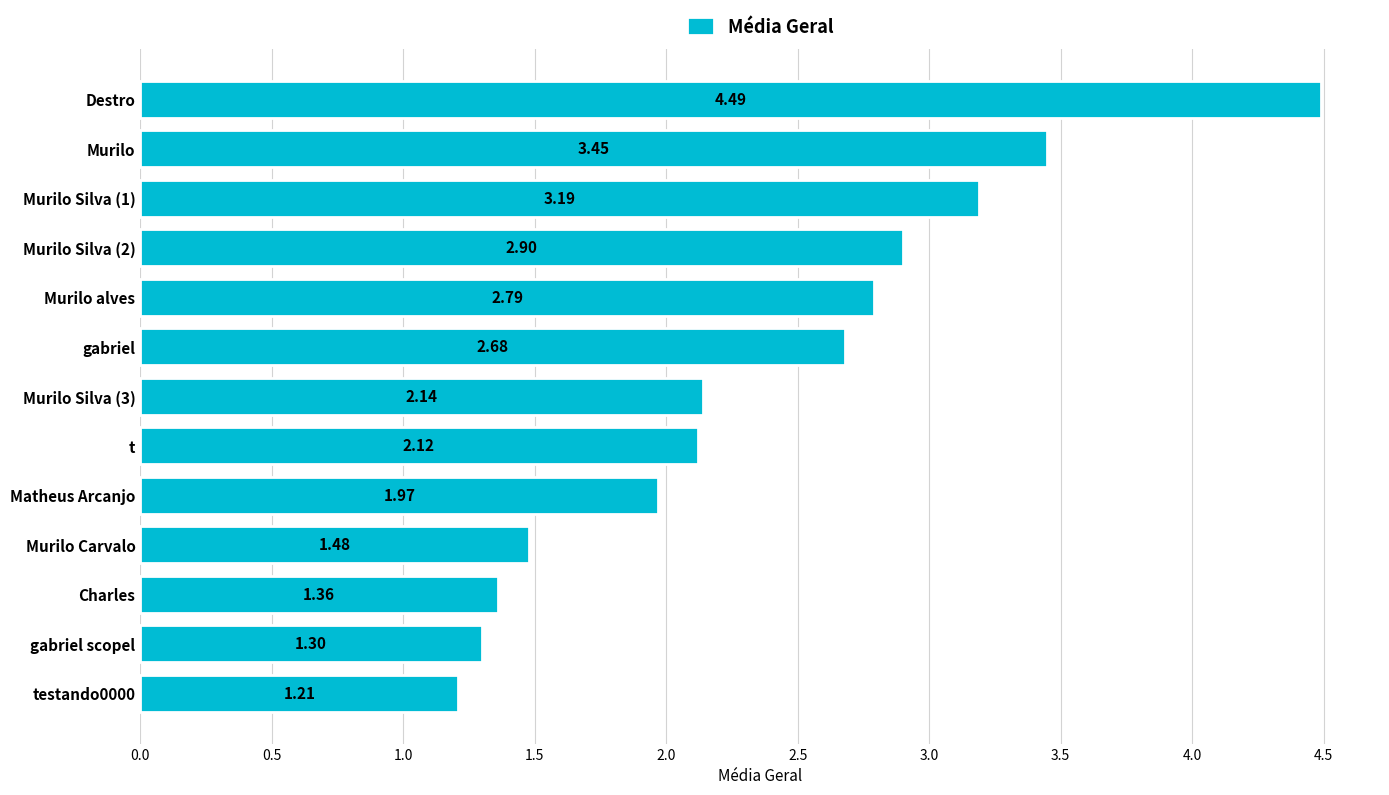

What is the change in value from Matheus Arcanjo to Murilo Silva (1)?

+1.2